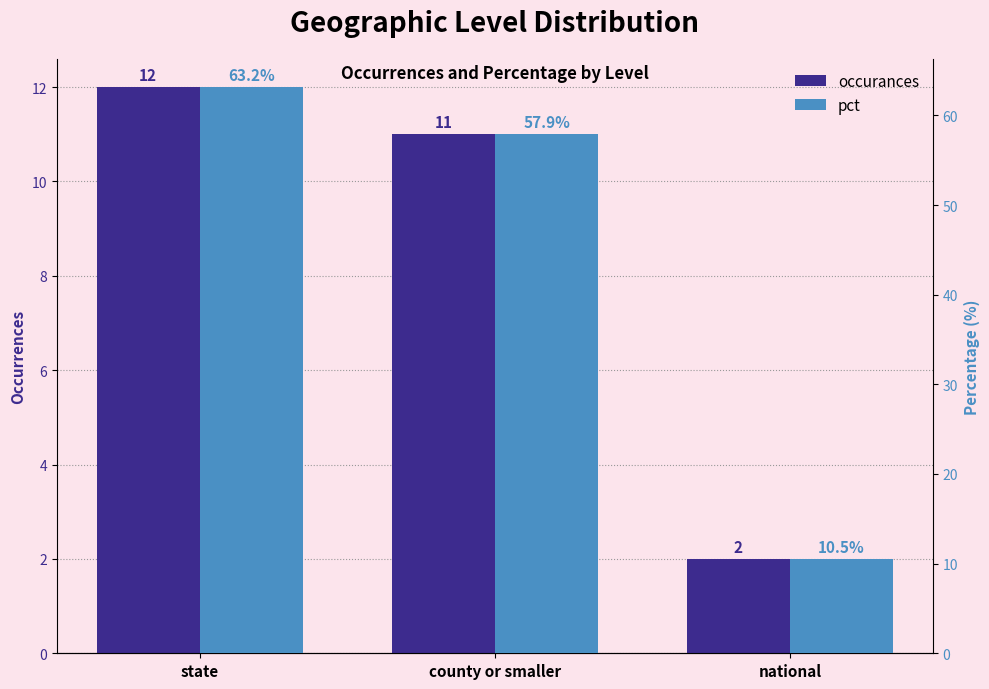

Where does the pct series first go above 57?

state